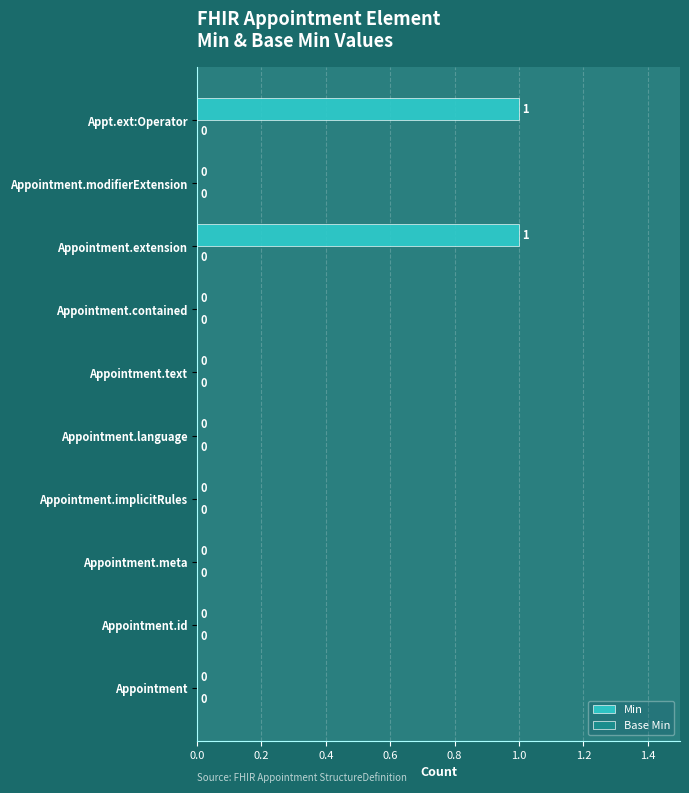

The value at Appt.ext:Operator is 2. True or false?

False